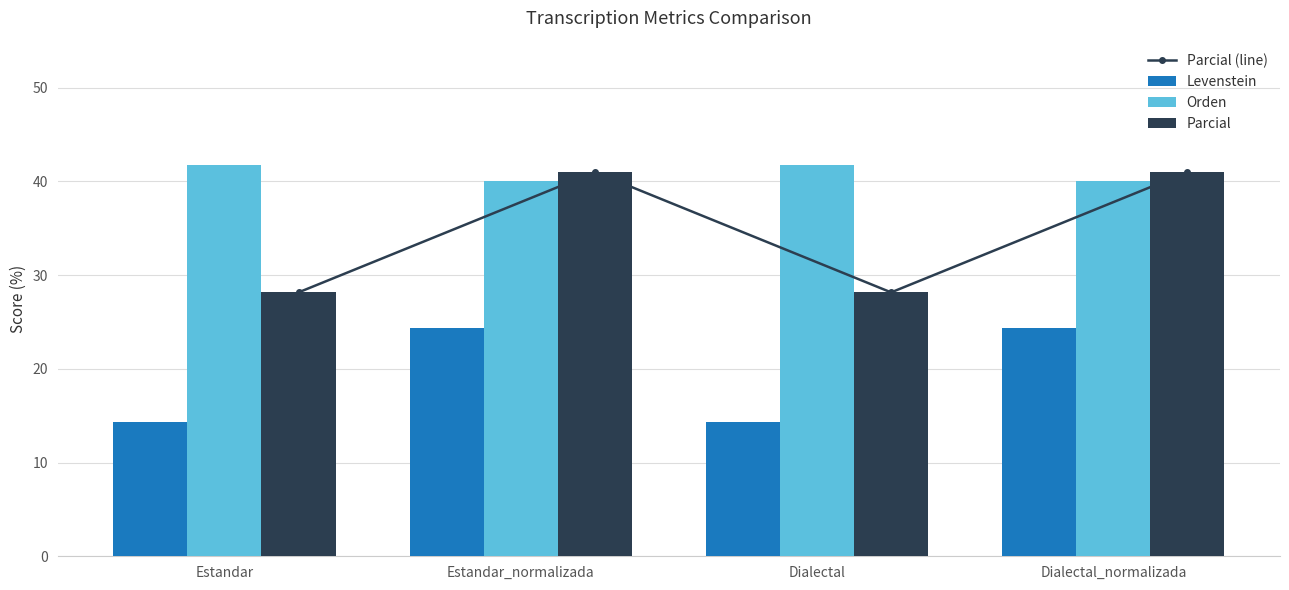

At which label does Parcial reach its peak?

Estandar_normalizada